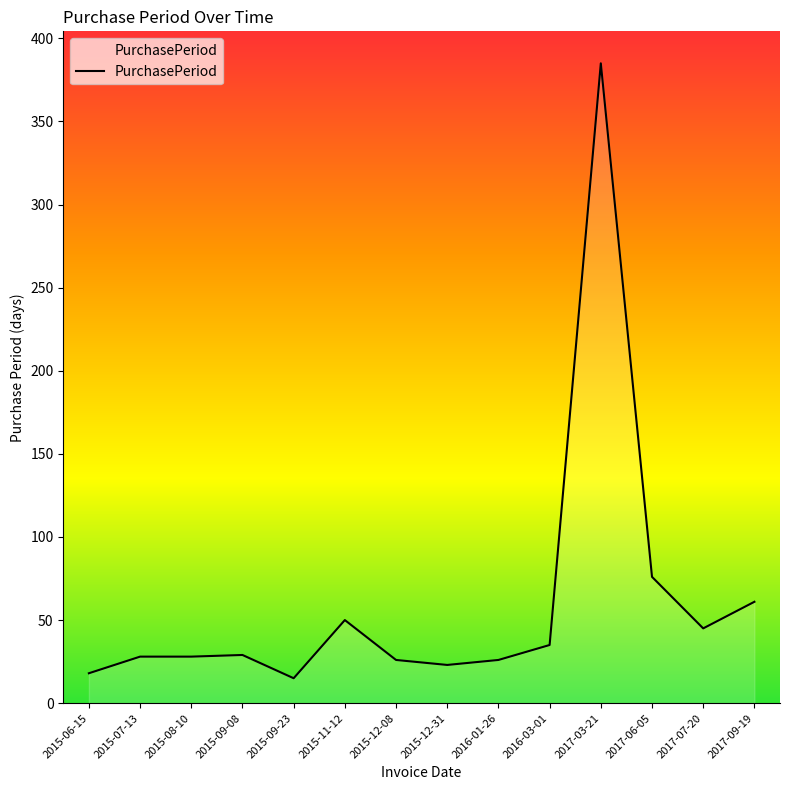

Count the number of categories in the chart.

14